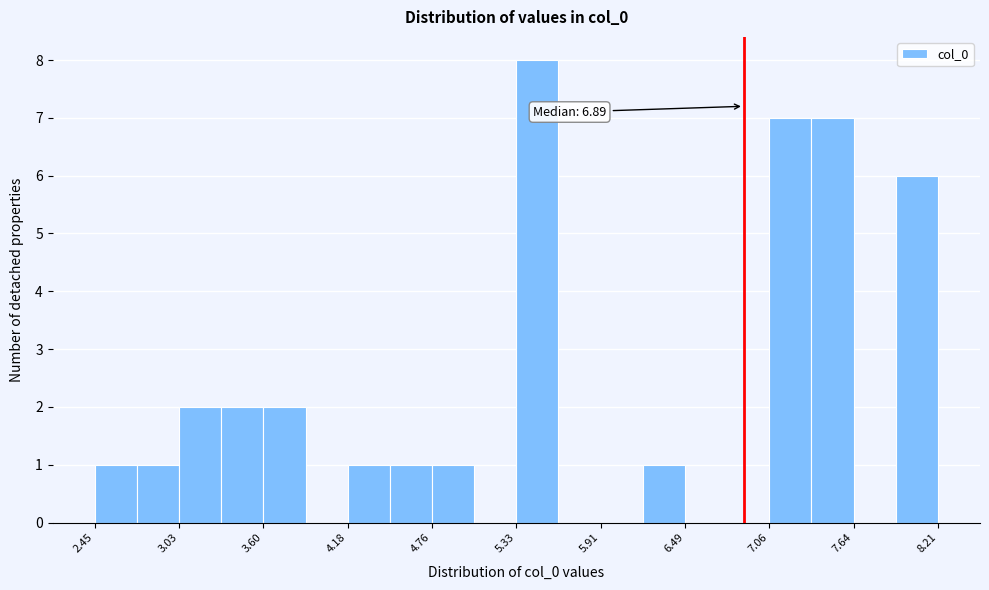

Around what value on the x-axis is the tallest bar? Give the approximate position of its centre, as read against the axis.

5.5